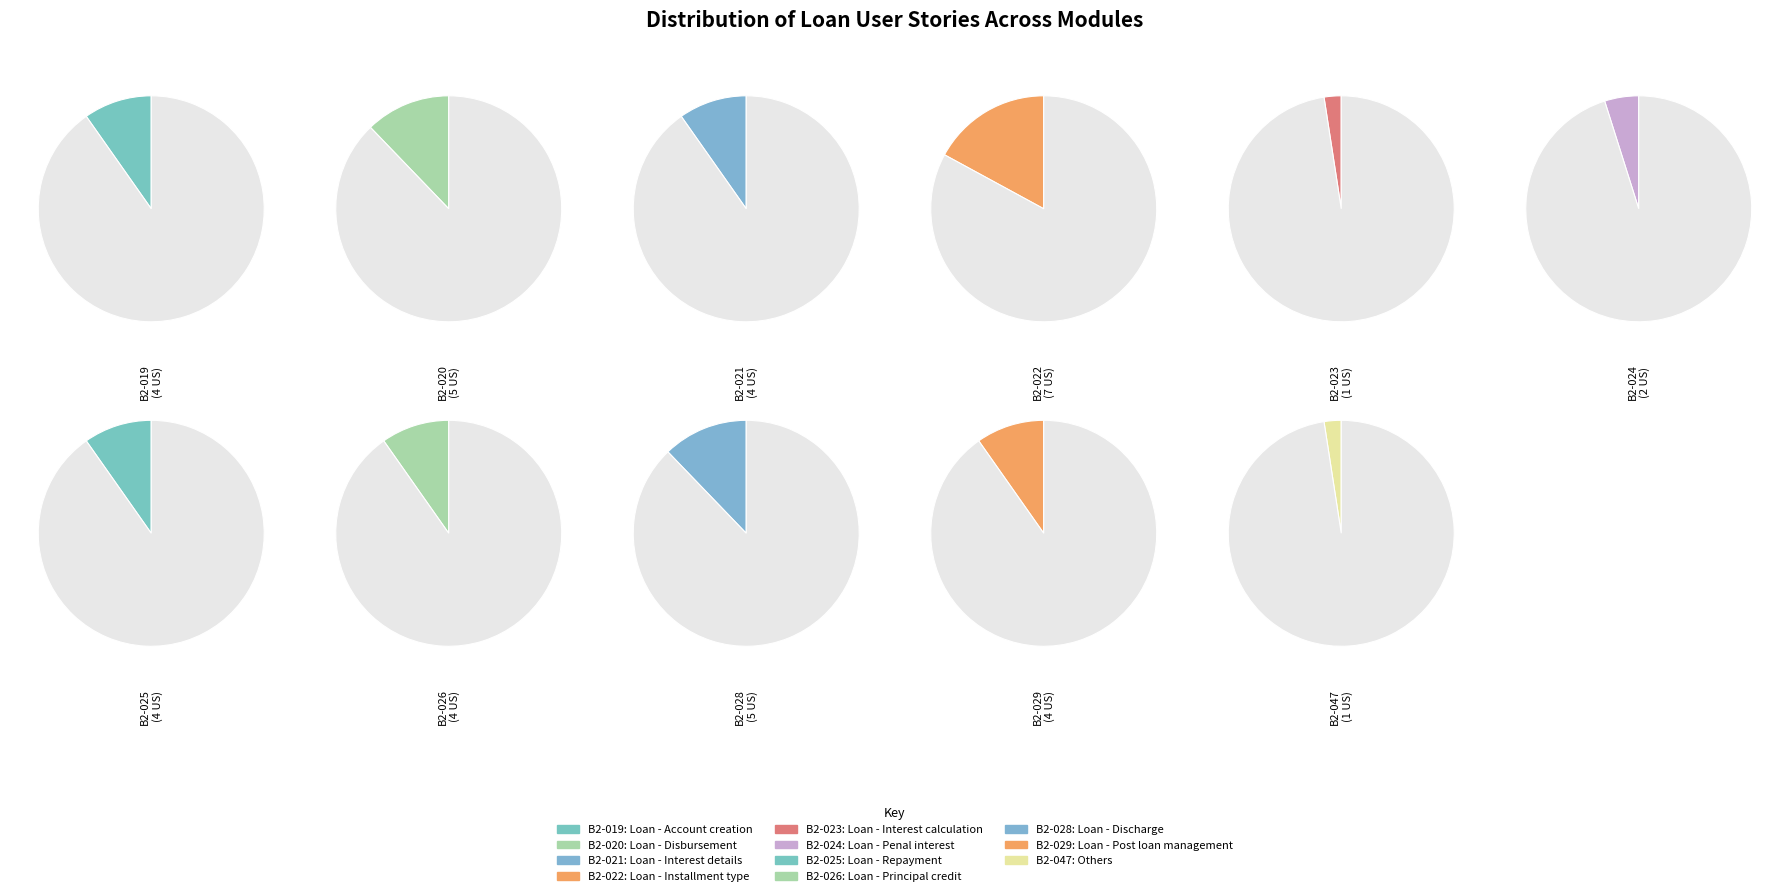

Is it true that B2-047 is 2% of the pie?

True